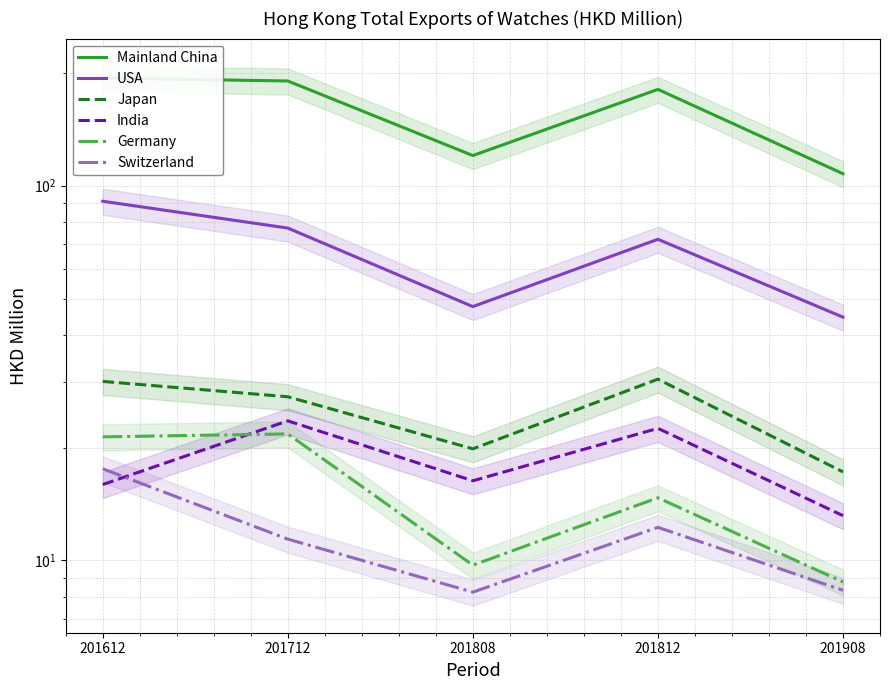

What is the difference between the highest and lowest values at 201612?

177.8